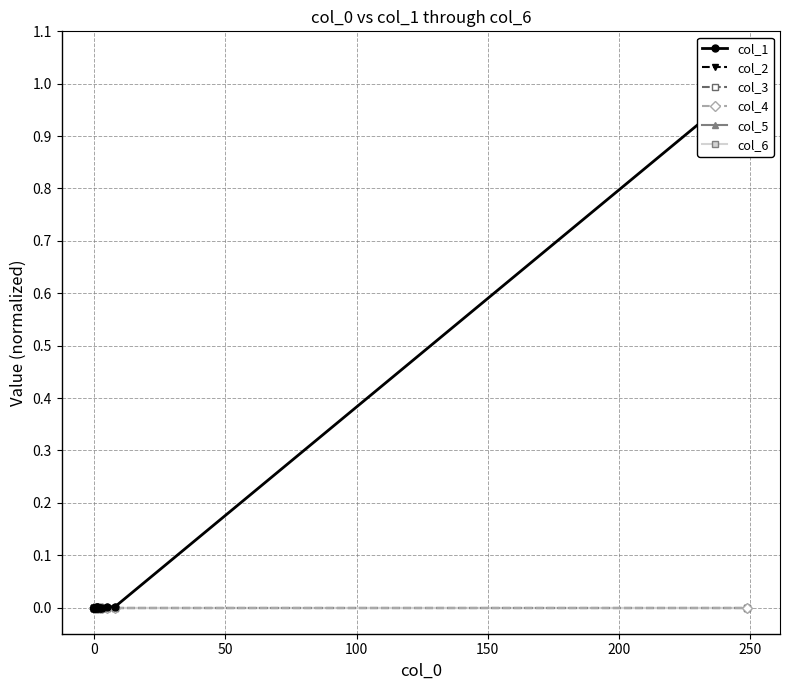

True or false: col_6 and col_2 intersect in this chart.

False